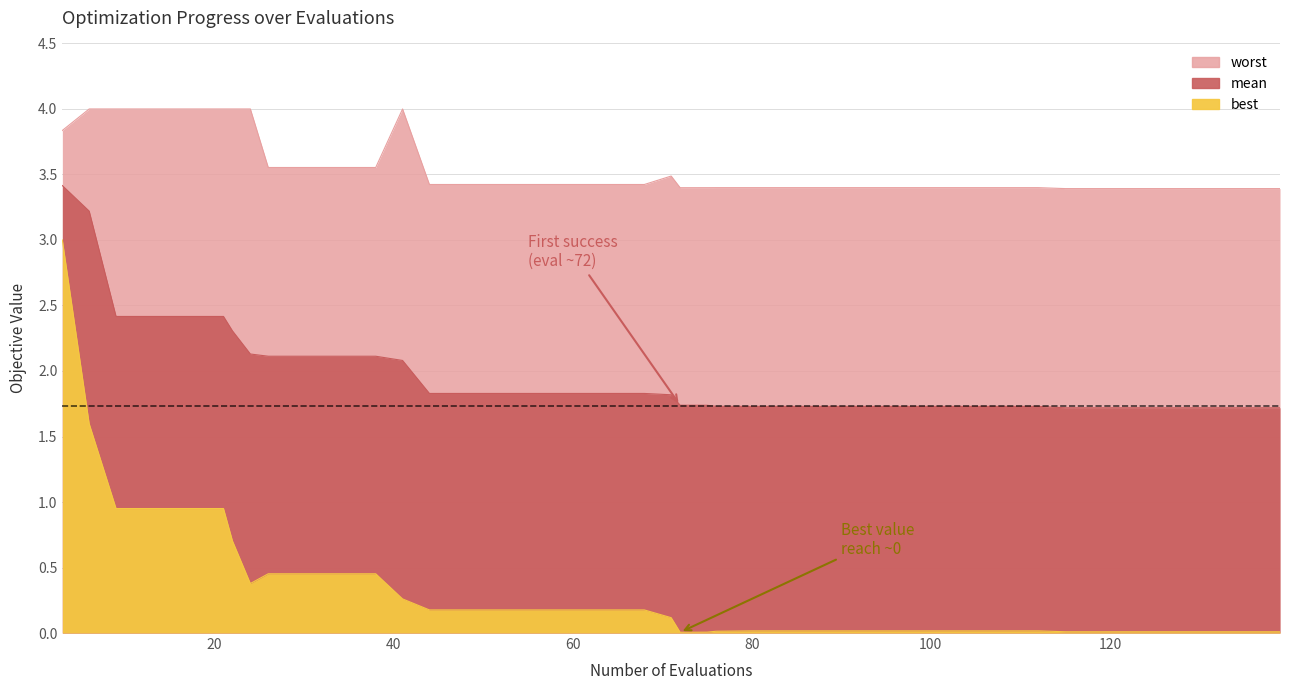

True or false: best and mean cross at least once.

False